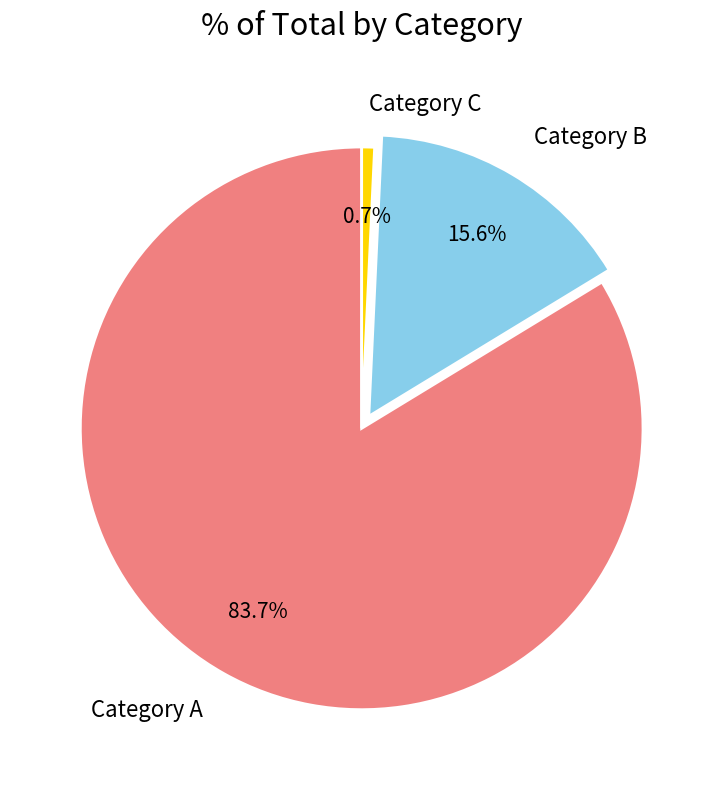

Between Category A and Category C, which is larger?

Category A